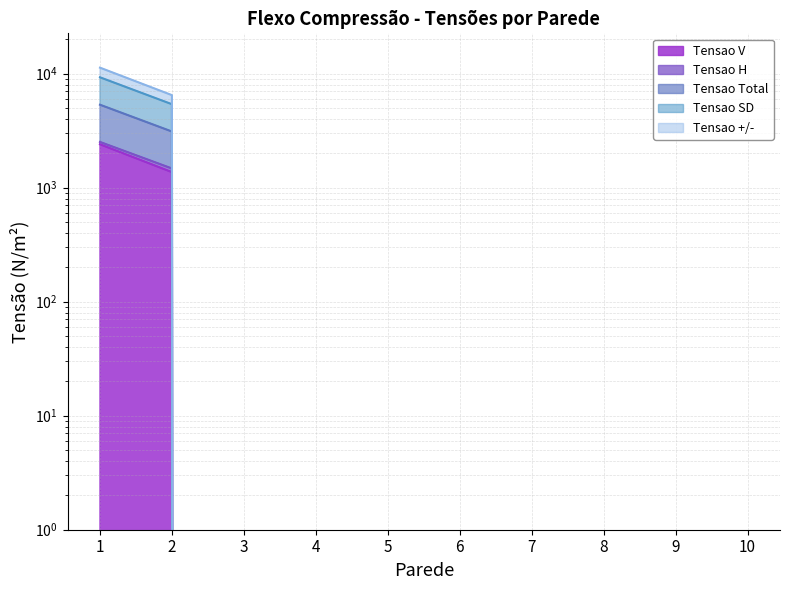

True or false: Tensao +/- and Tensao V intersect in this chart.

False